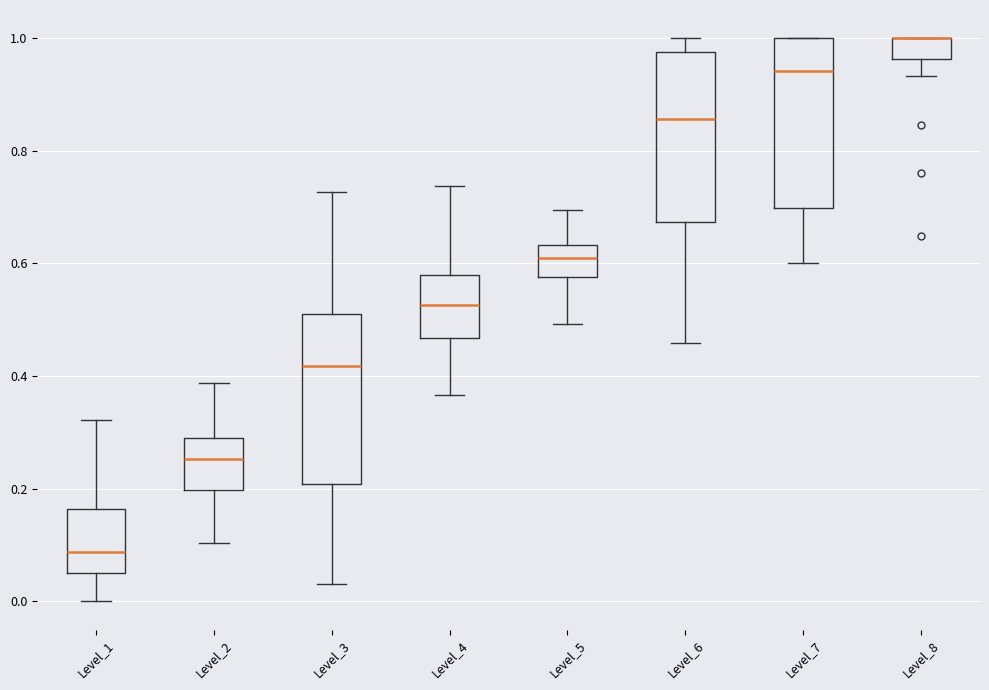

Reading left to right, read every box against the y-axis: the position of its median line, the range the box covers, and the ends of its whiskers. The values are not printed on the chart, so give them approximately, as read against the axis.

Level_1: median 0.08, box 0.04 to 0.16, whiskers 0.00 to 0.32
Level_2: median 0.26, box 0.20 to 0.30, whiskers 0.10 to 0.38
Level_3: median 0.42, box 0.20 to 0.52, whiskers 0.04 to 0.72
Level_4: median 0.52, box 0.46 to 0.58, whiskers 0.36 to 0.74
Level_5: median 0.62, box 0.58 to 0.64, whiskers 0.50 to 0.70
Level_6: median 0.86, box 0.68 to 0.98, whiskers 0.46 to 1.00
Level_7: median 0.94, box 0.70 to 1.00, whiskers 0.60 to 1.00
Level_8: median 1.00 (drawn on the box's upper edge), box 0.96 to 1.00, whiskers 0.94 to 1.00